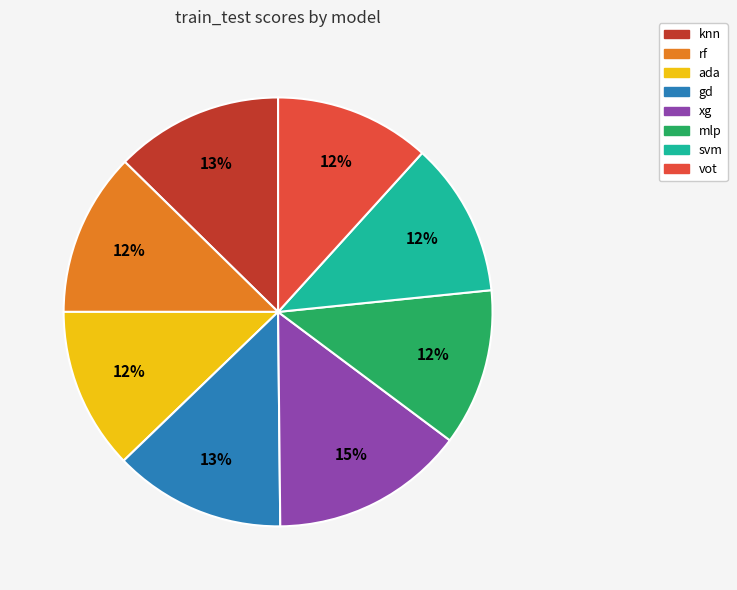

To the nearest percent, what is the difference between the largest and smallest slice percentages?

3%